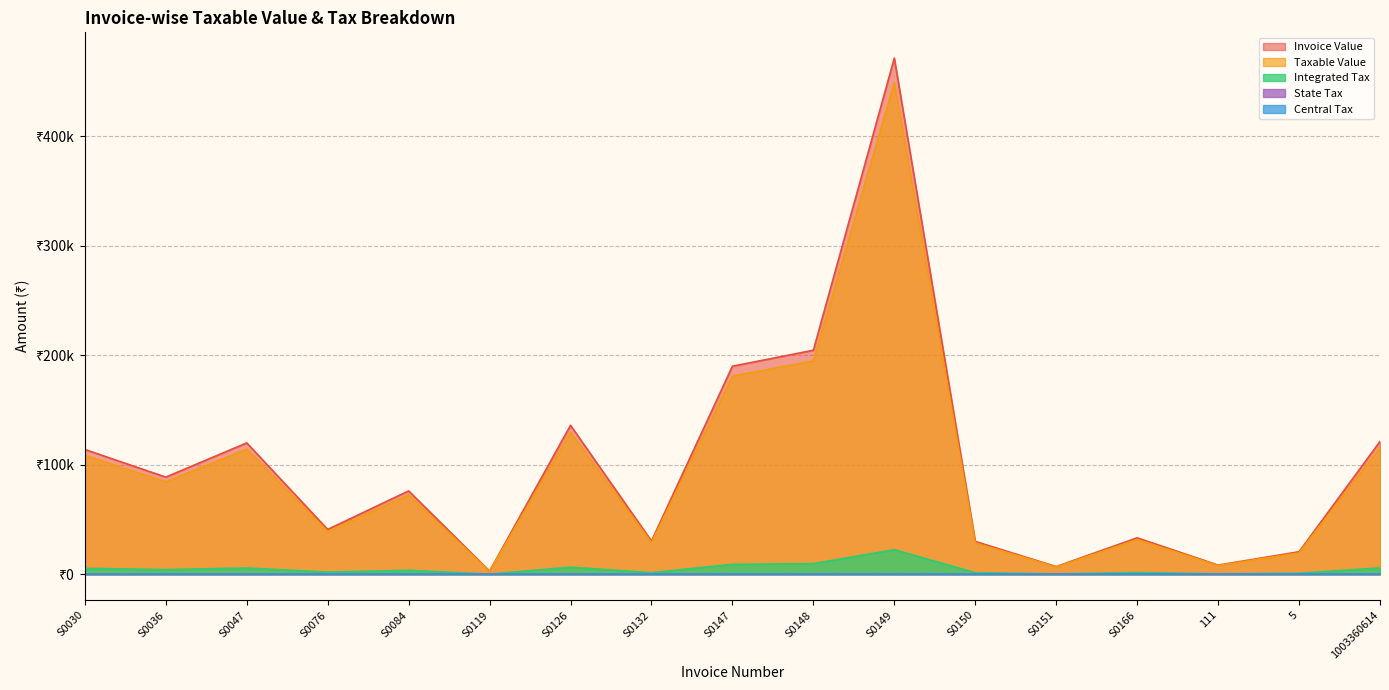

Does the chart display data point markers on the line(s)?

No